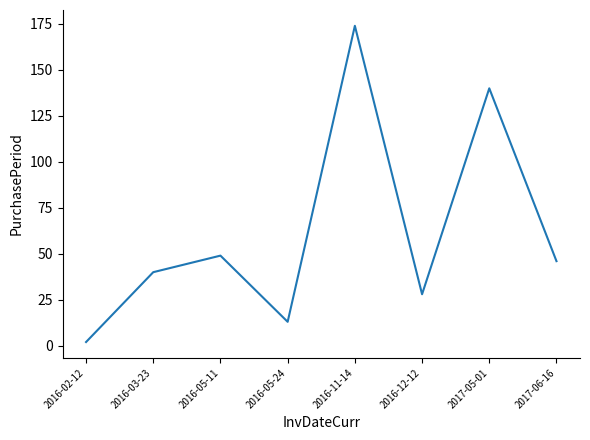

How many interior local valleys (lower than both neighbors) does the data have?

2